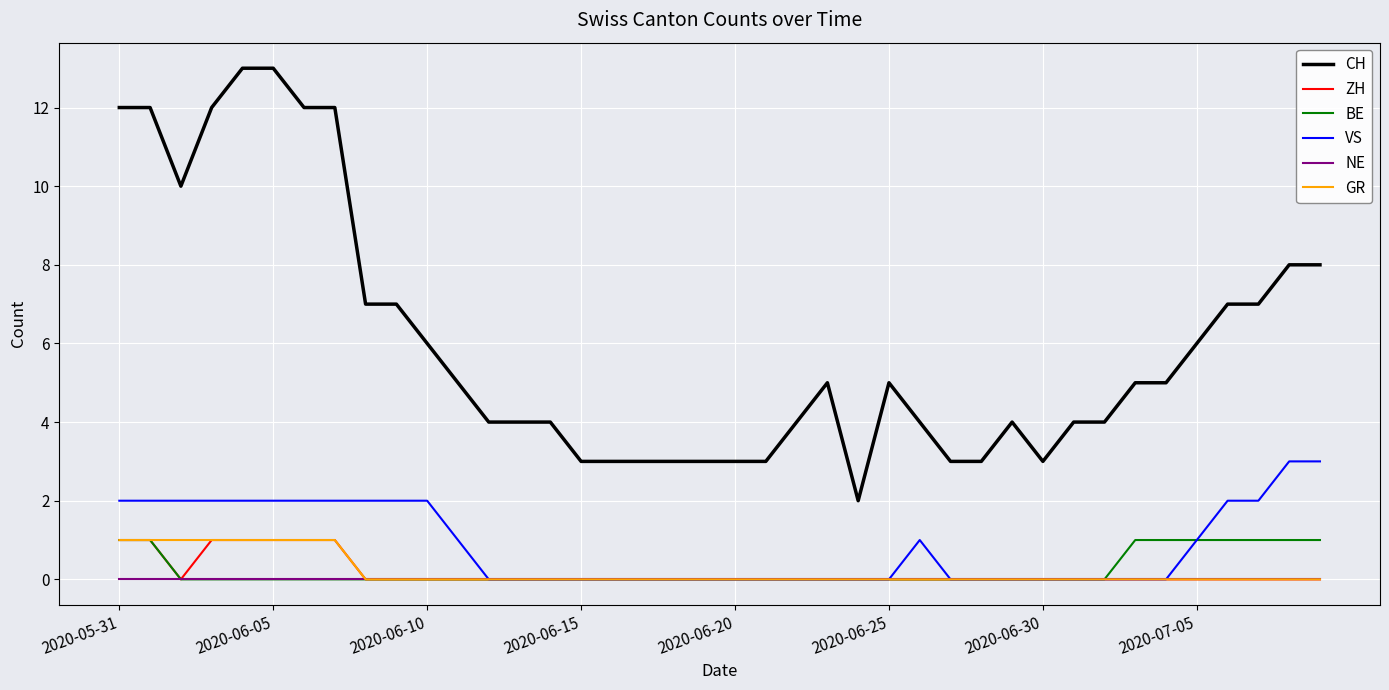

Which series has the largest total across all categories?

CH